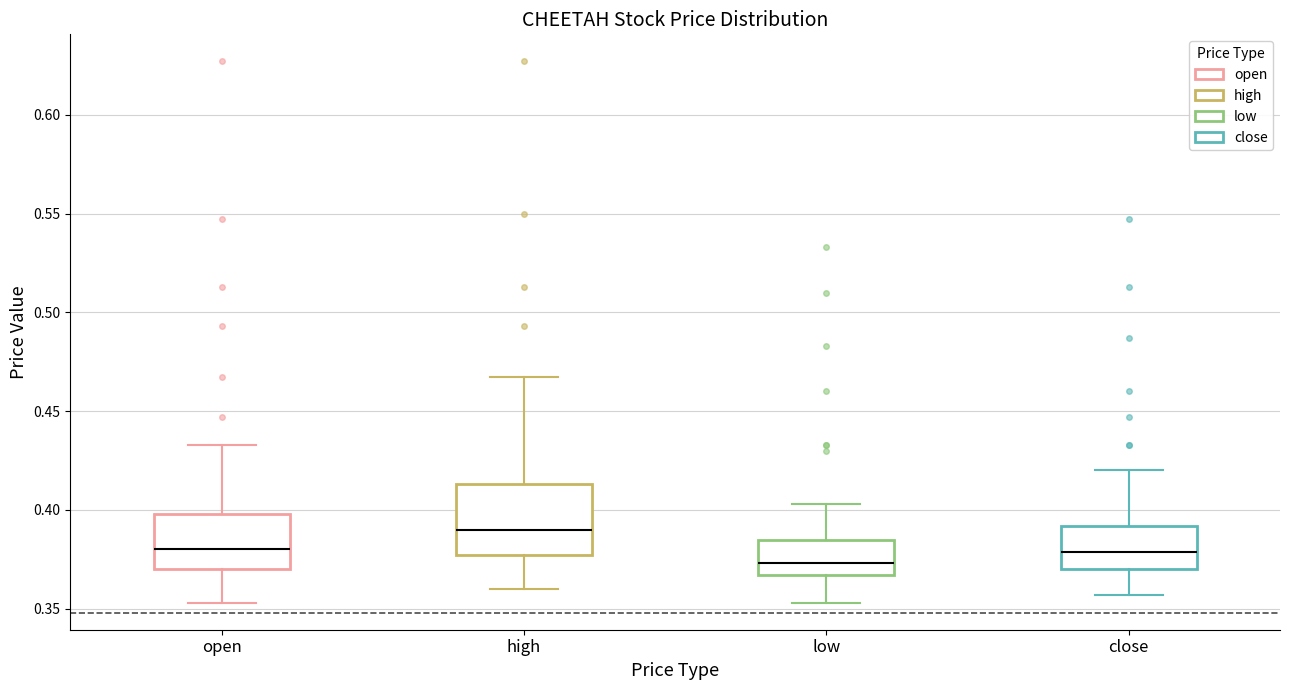

Which box is the tallest, from its lower edge to its upper edge?

high